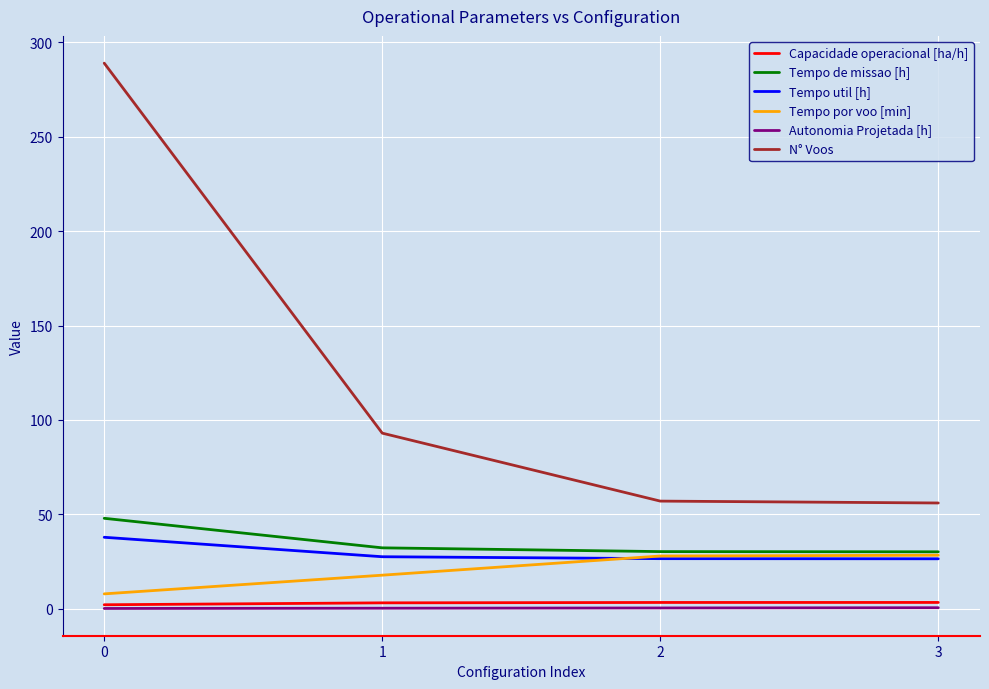

Which series has the largest range (max minus min)?

N° Voos